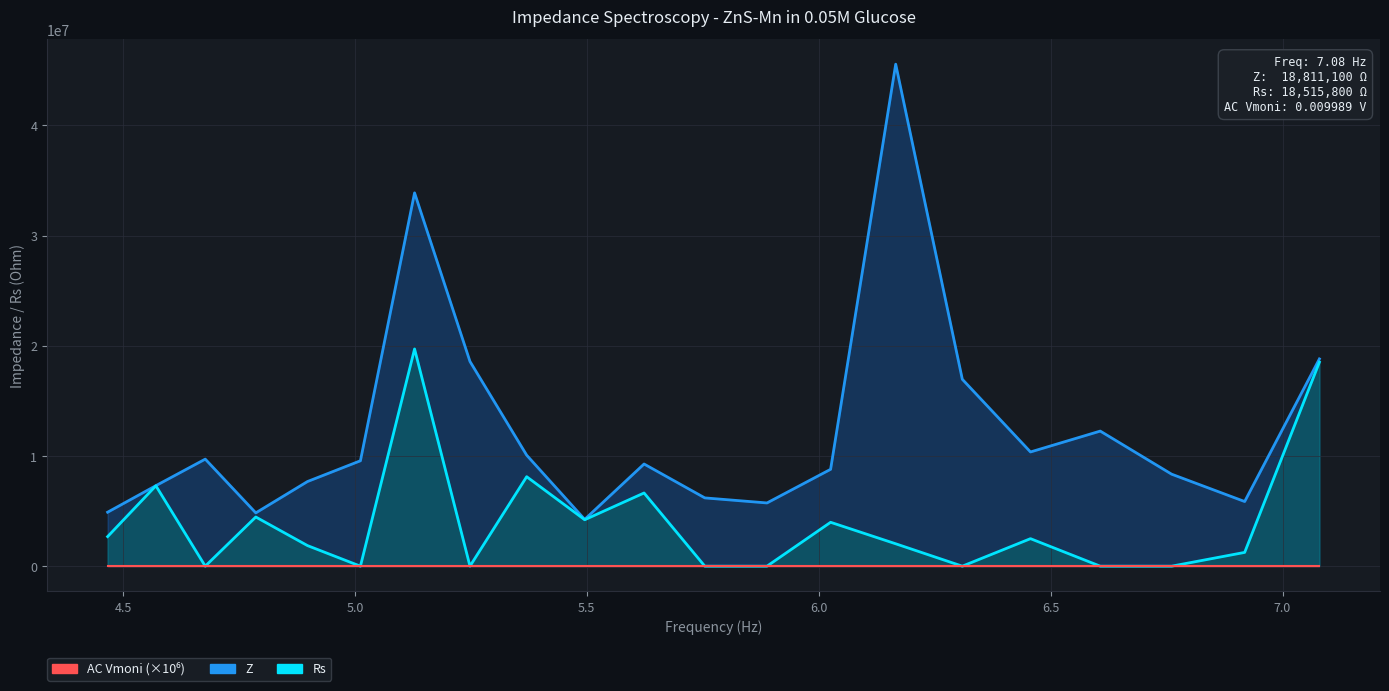

How many categories are shown in the chart?

21